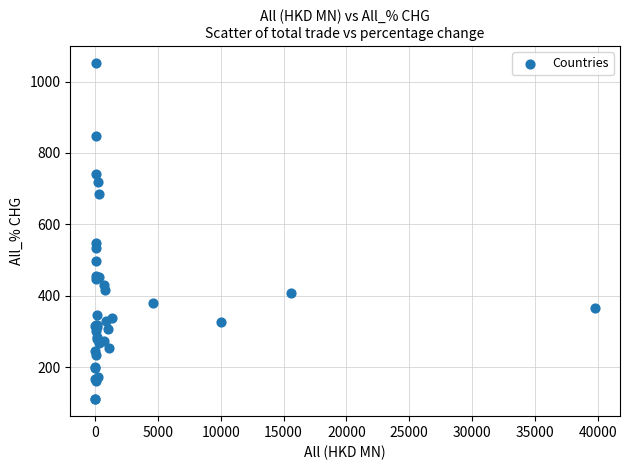

What Y value in the scatter plot is closest to 580?

548.9